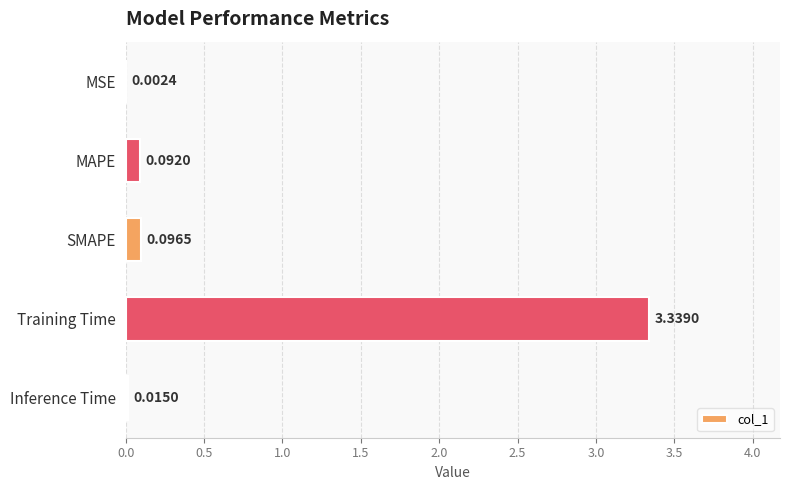

At which category does the chart reach its peak across all series?

Training Time